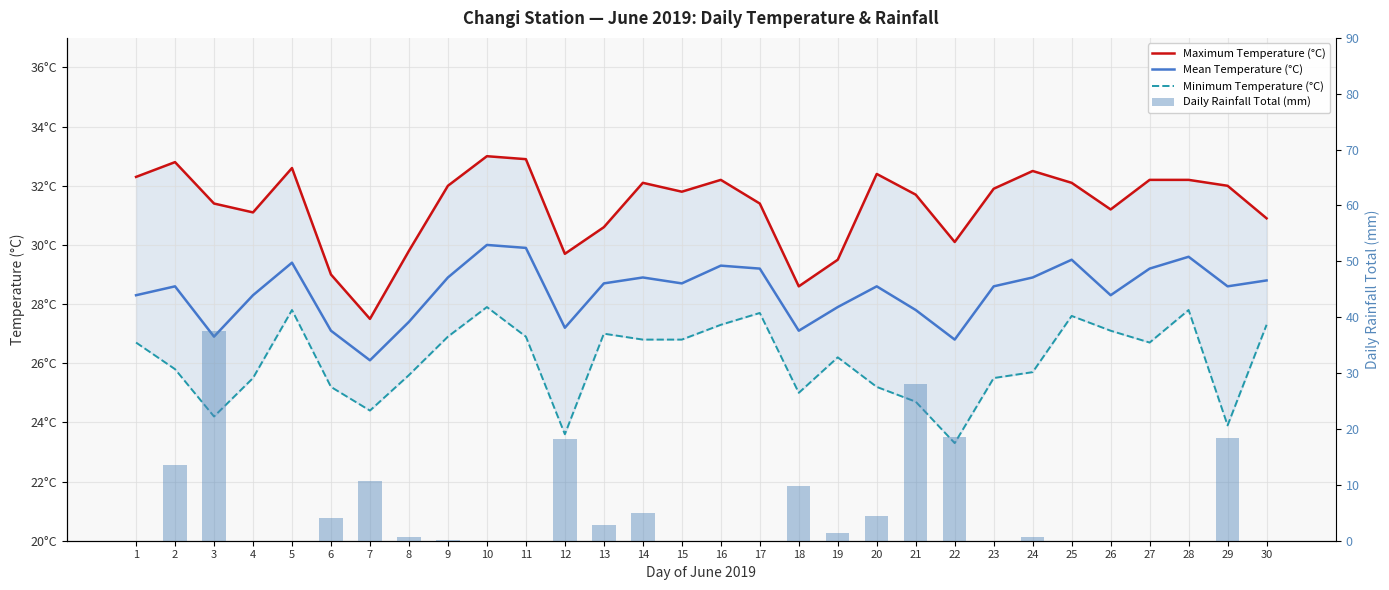

What is the value of the Mean Temperature (°C) bar at the 10th from the left?

30.0